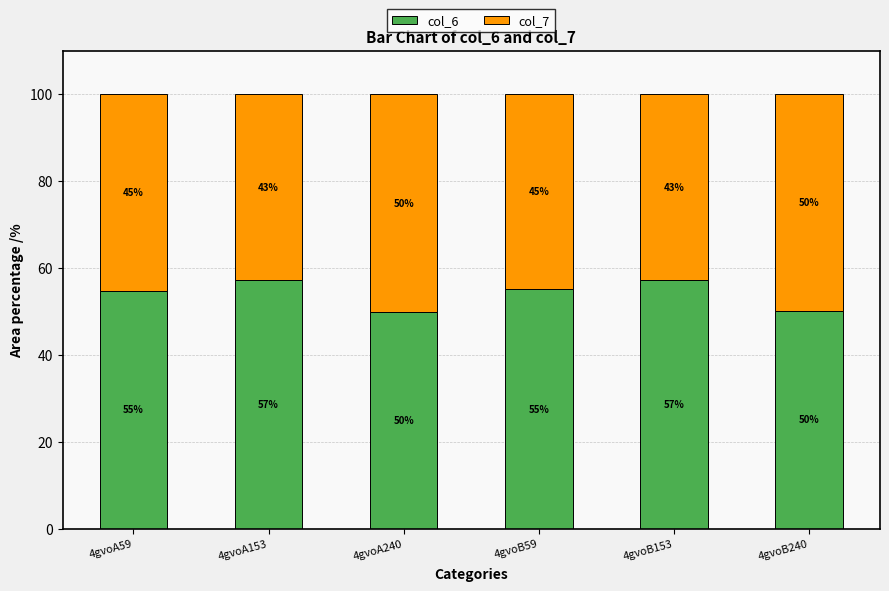

True or false: col_6 has a value of 54.8 at 4gvoA59.

True